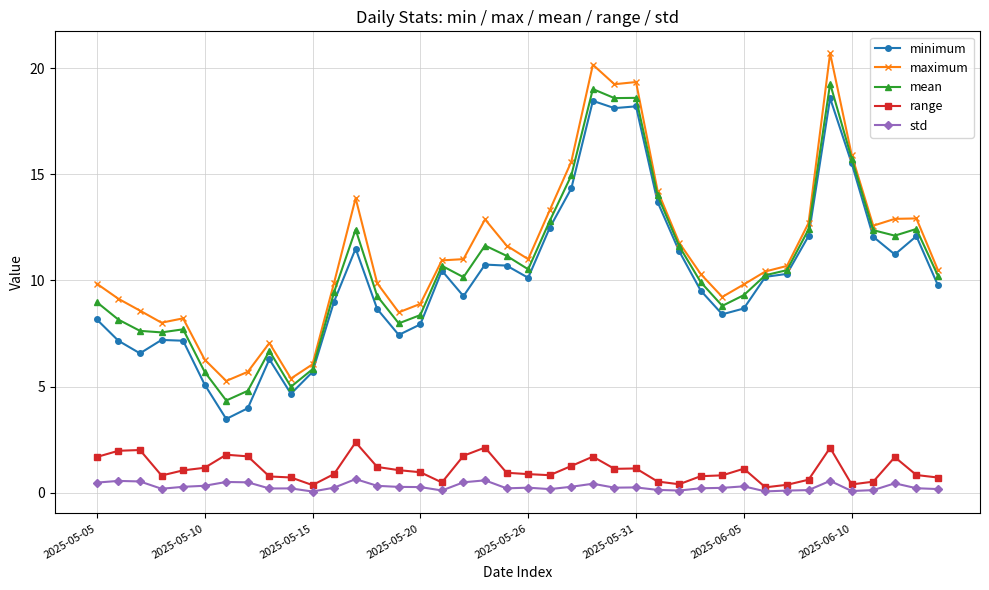

What is the greatest value displayed?

20.7